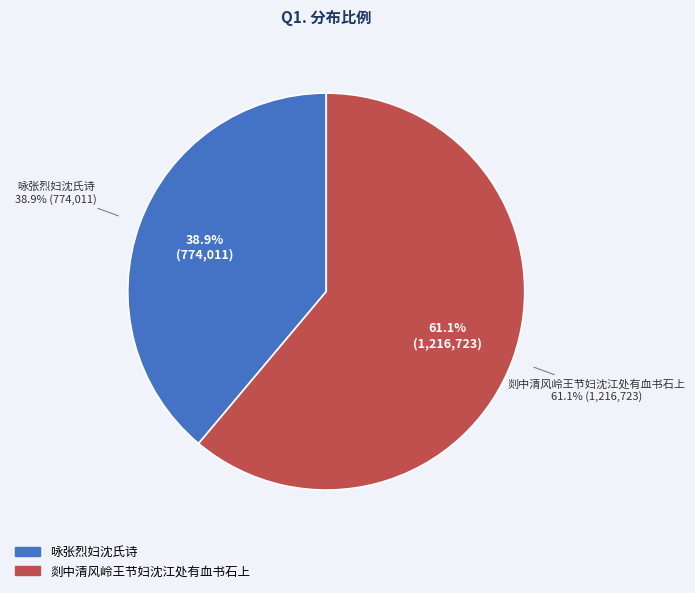

Which slice is the smallest?

咏张烈妇沈氏诗